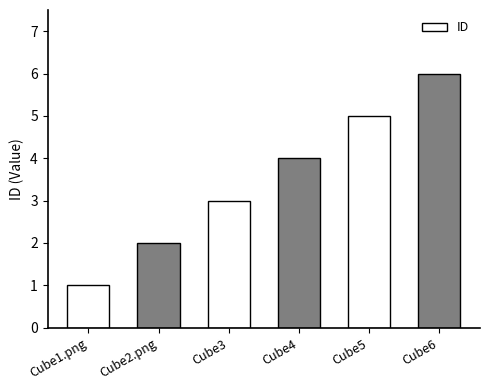

List the labels in order of value, smallest first.

Cube1.png, Cube2.png, Cube3, Cube4, Cube5, Cube6